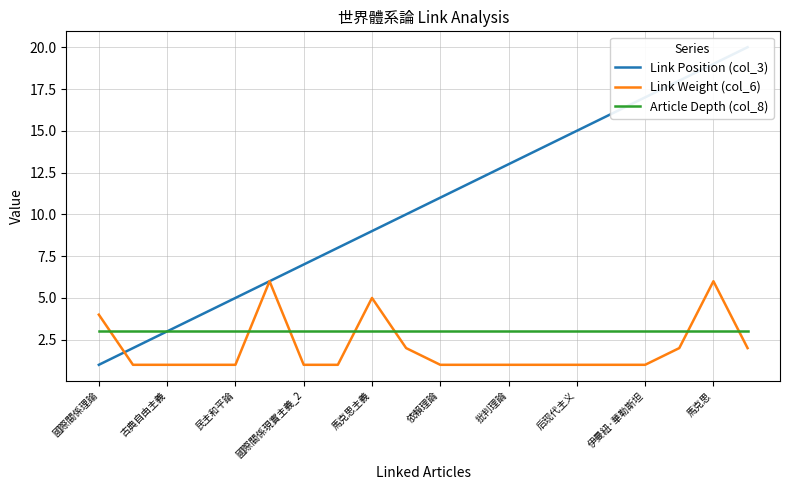

How many categories are shown in the chart?

20